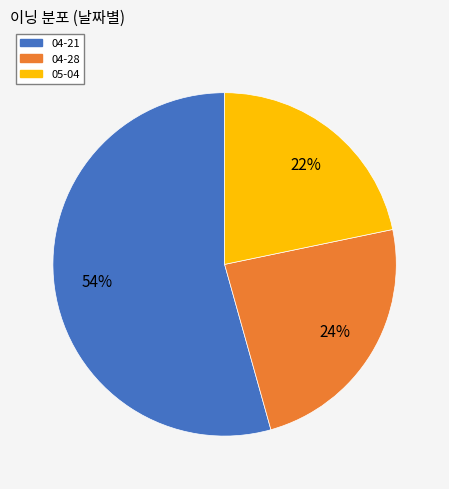

The 04-28 slice represents 24% of the pie. True or false?

True